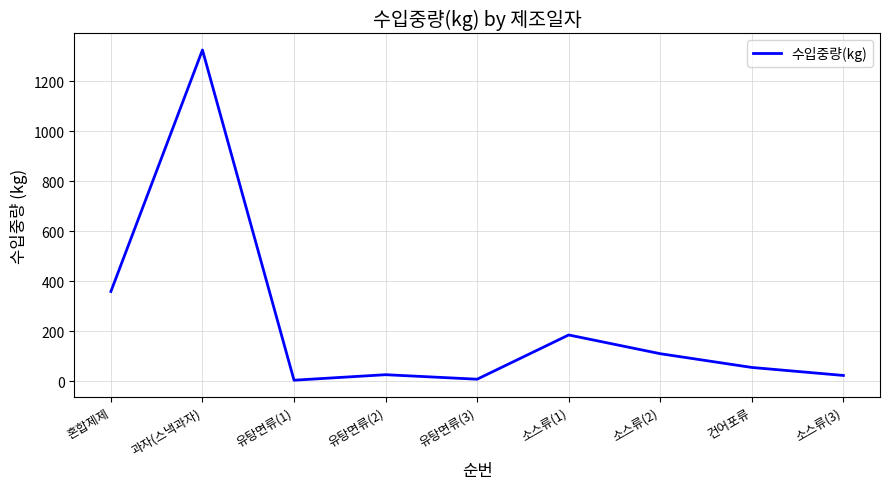

Between 소스류(2) and 혼합제제, which is larger?

혼합제제